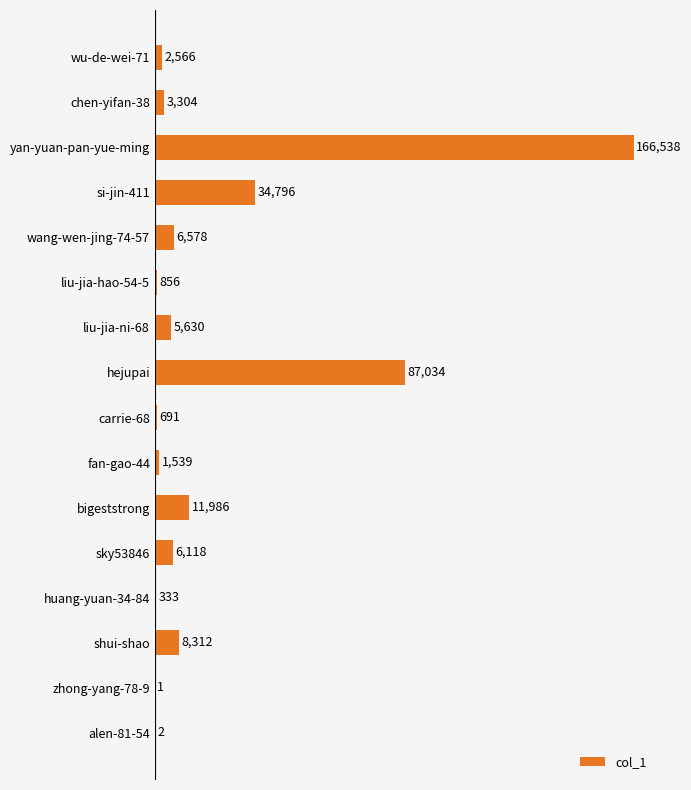

What is the change in value from si-jin-411 to sky53846?

-28678